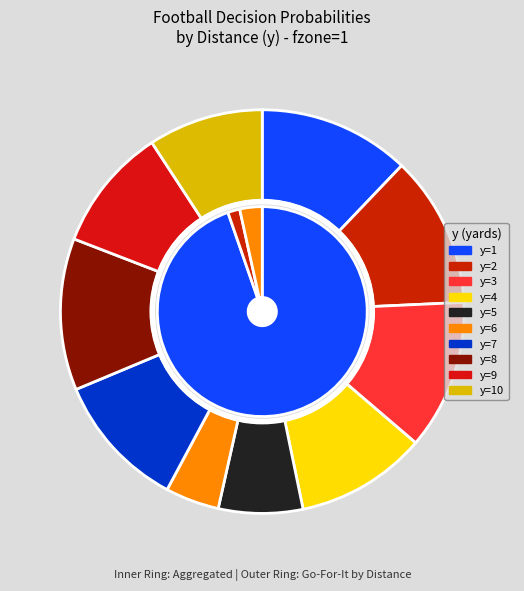

What is the change in value from y=9 to y=10?

-0.1